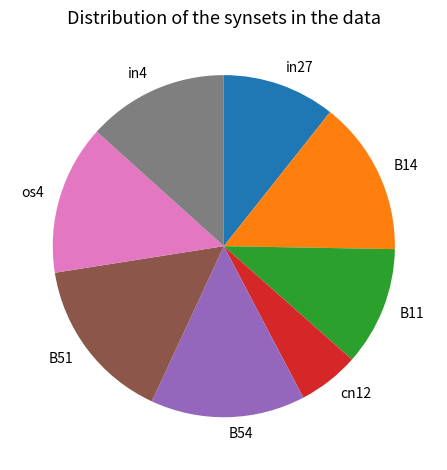

Combined, do in27 and cn12 account for over 50%?

No